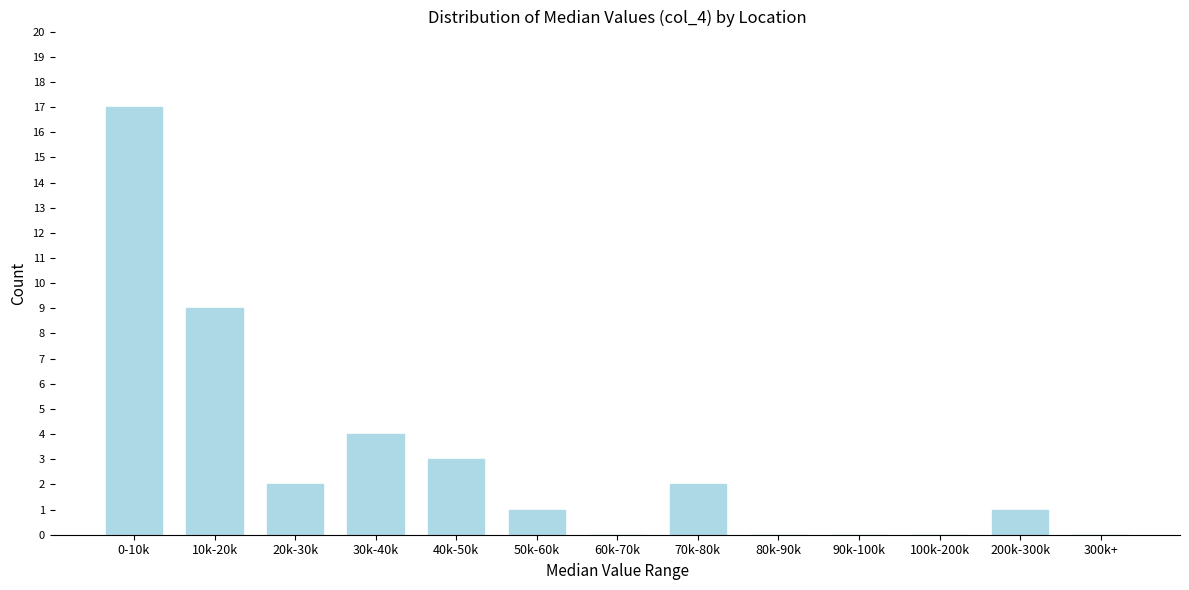

Reading left to right, extract all data points from this chart.

0-10k=17	10k-20k=9	20k-30k=2	30k-40k=4	40k-50k=3	50k-60k=1	60k-70k=0	70k-80k=2	80k-90k=0	90k-100k=0	100k-200k=0	200k-300k=1	300k+=0